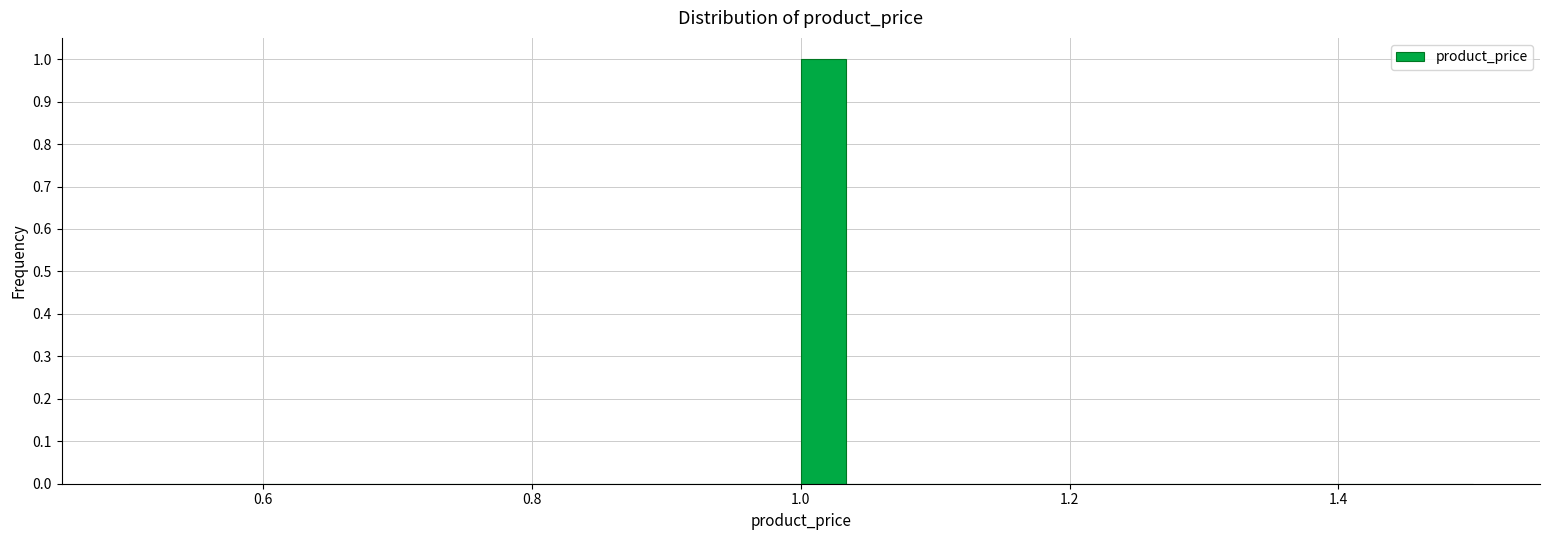

Around what value on the x-axis is the tallest bar? Give the approximate position of its centre, as read against the axis.

1.02